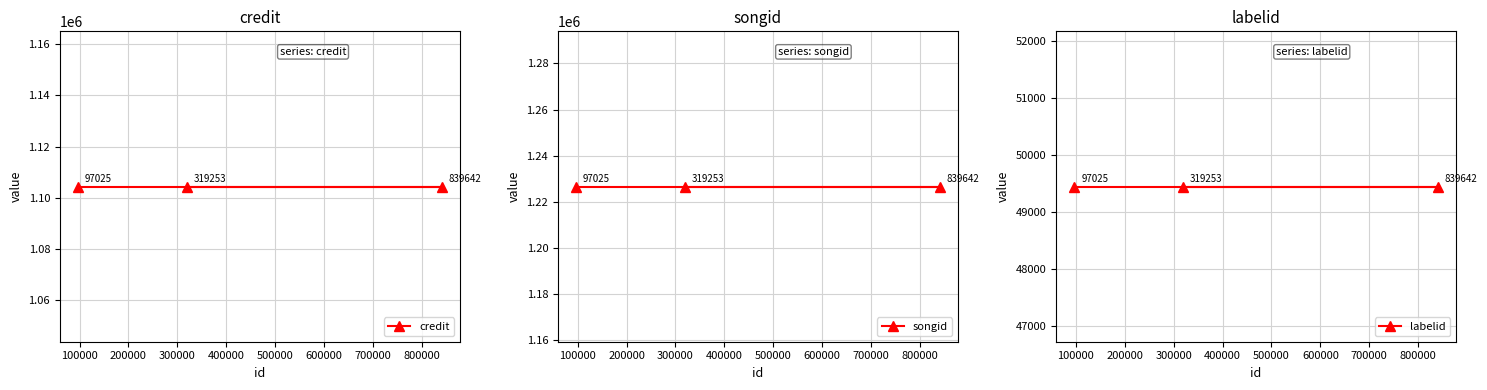

The labelid series shows 77083 at 200000. True or false?

False